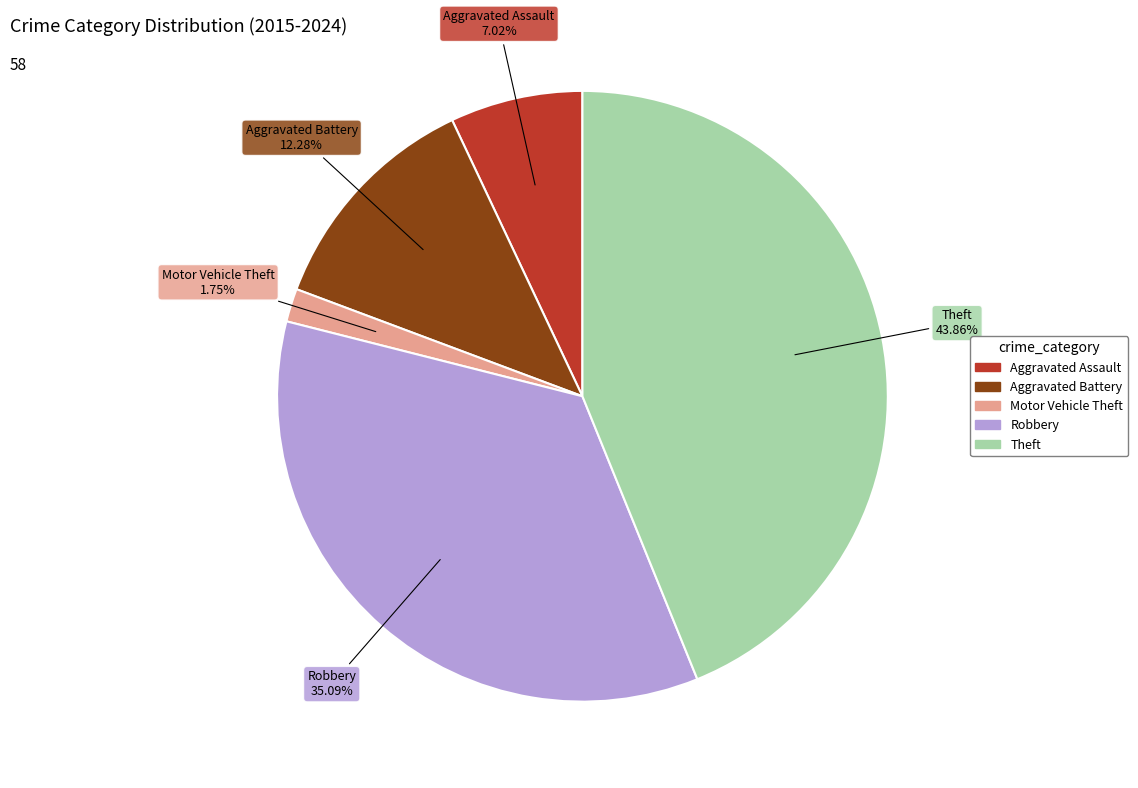

Is the sum of Aggravated Assault and Robbery greater than half?

No